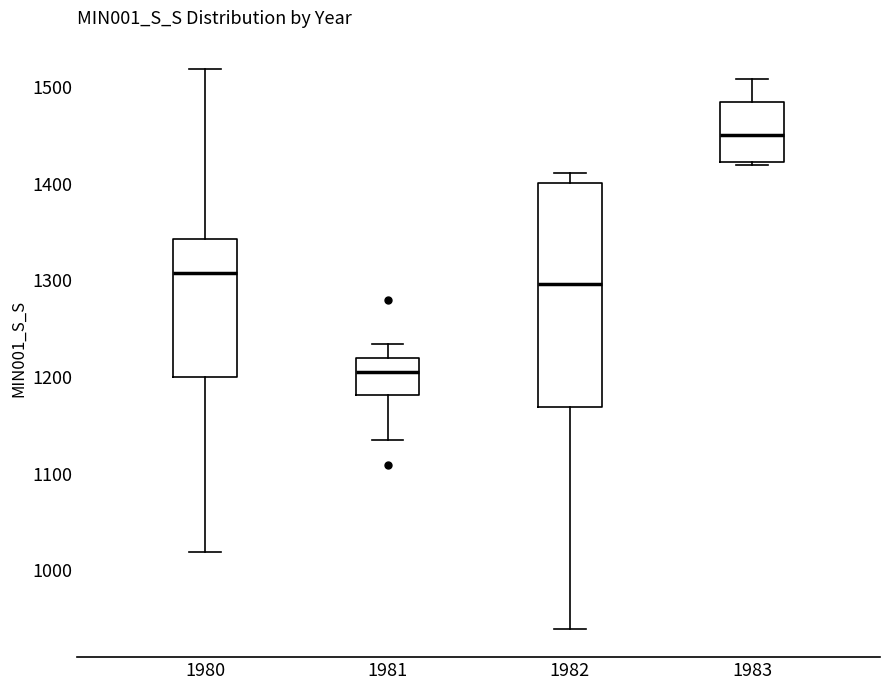

Where is the upper edge of the box at x = 1982 on the y-axis? The values are not printed on the chart, so give them approximately, as read against the axis.

1400